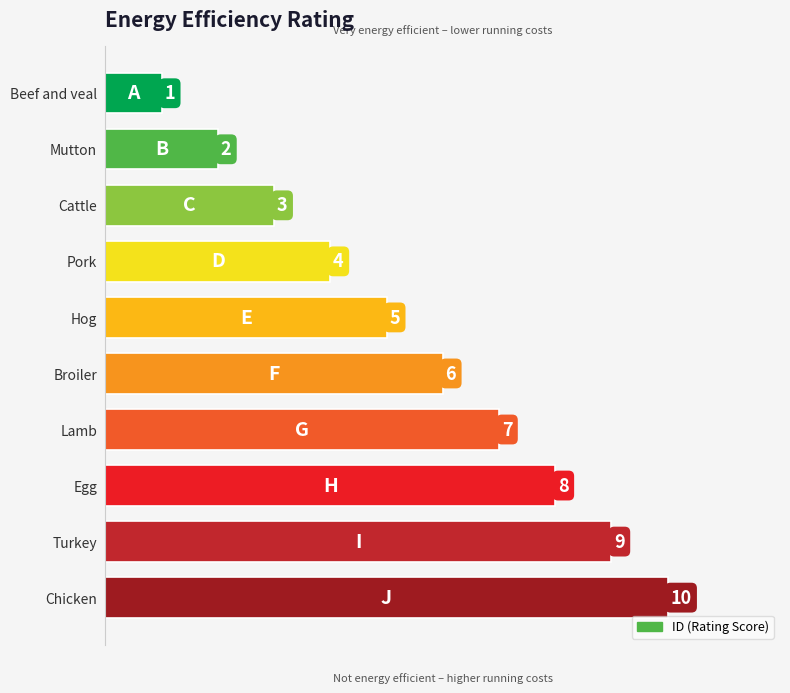

What position from the bottom is Cattle?

8